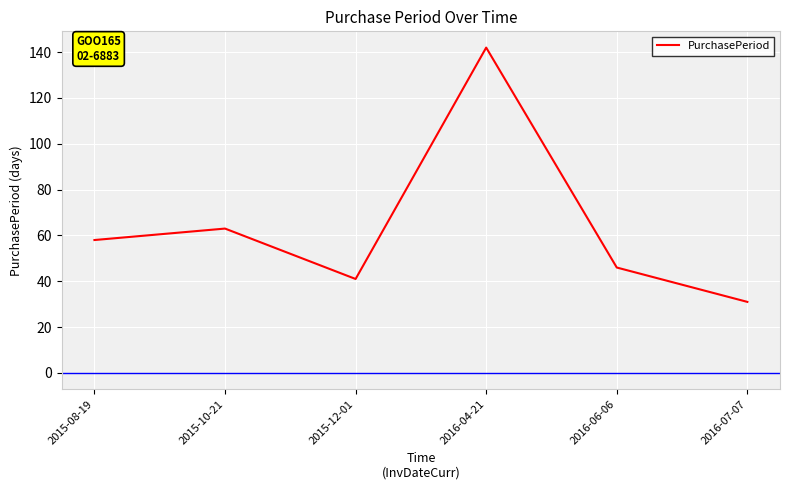

Reading left to right, what are all the values shown in this chart?

58	63	41	142	46	31